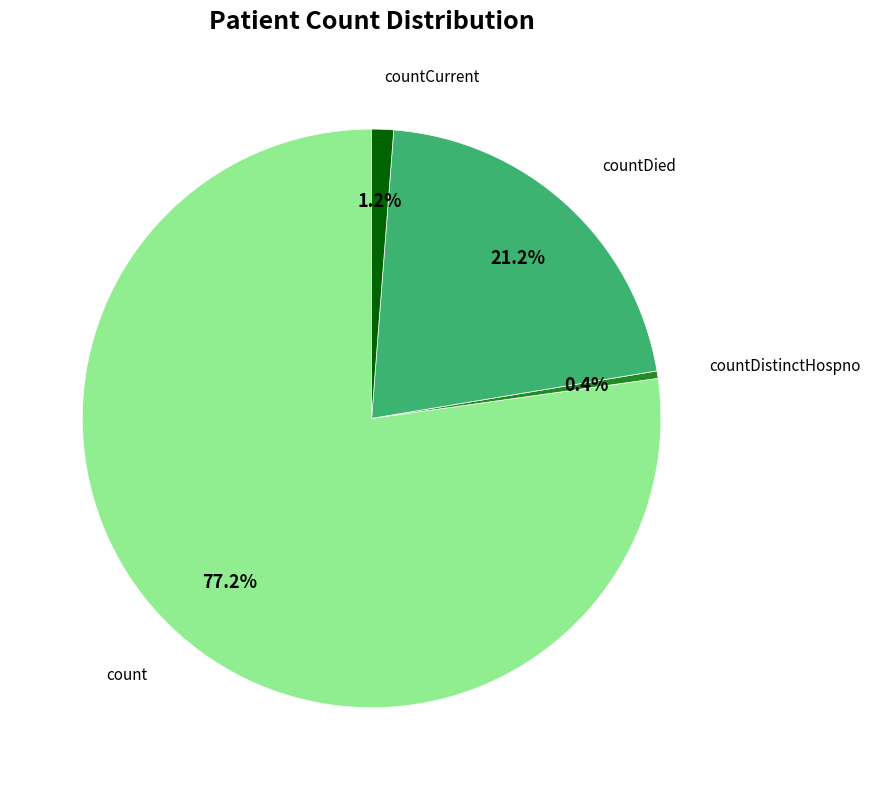

Is there any slice that represents more than half of the pie?

Yes